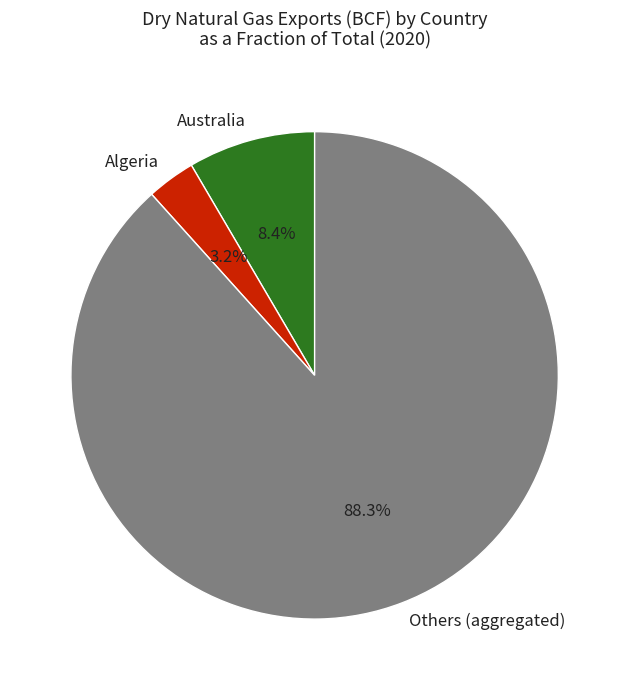

Which category has the biggest portion of the pie?

Others (aggregated)